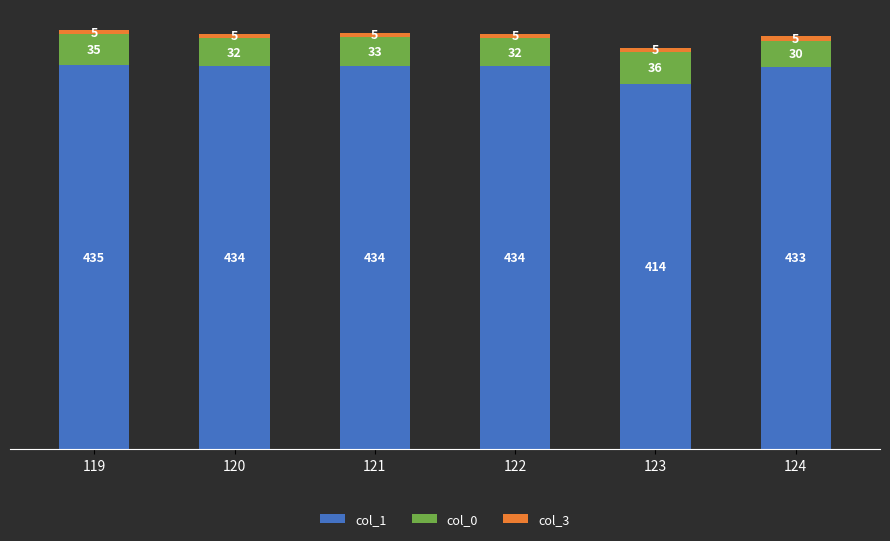

At which category is the sum across all series the highest?

119